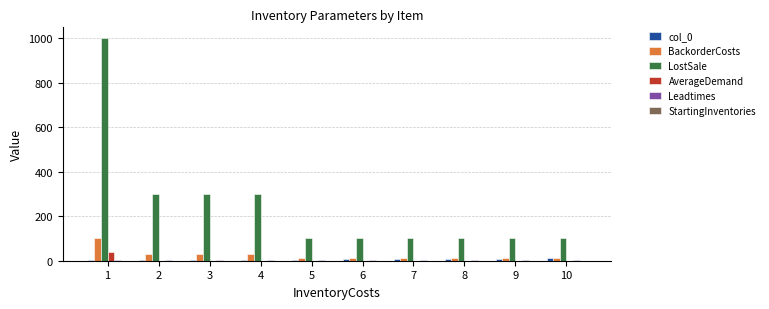

Between 4 and 6, which series saw the biggest shift?

LostSale